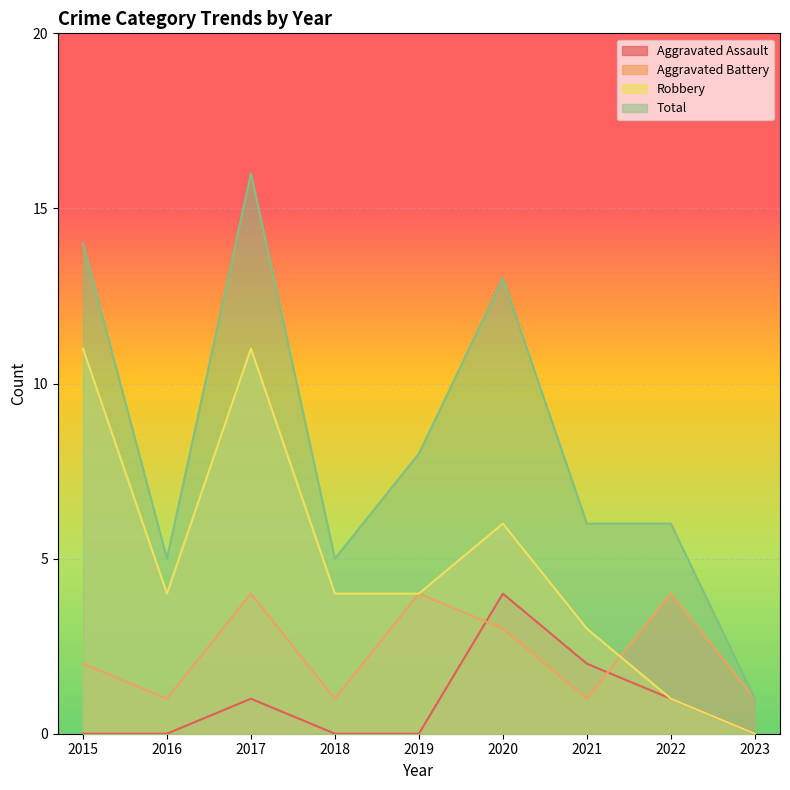

What are all the series names shown in the legend?

Aggravated Assault, Aggravated Battery, Robbery, Total